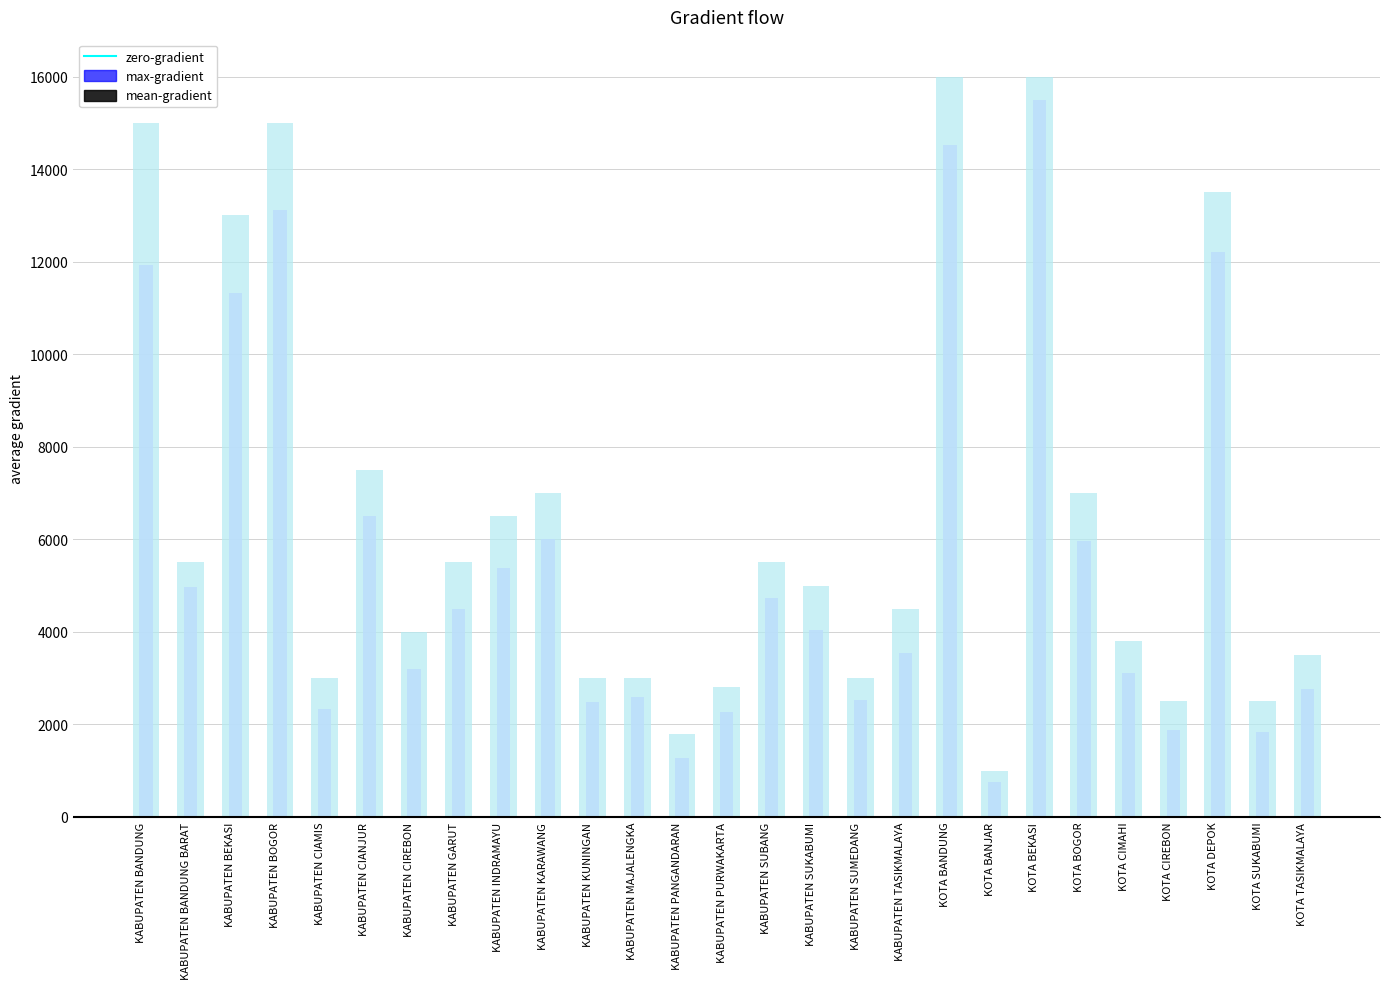

What is the difference between the maximum and minimum values?

14745.4